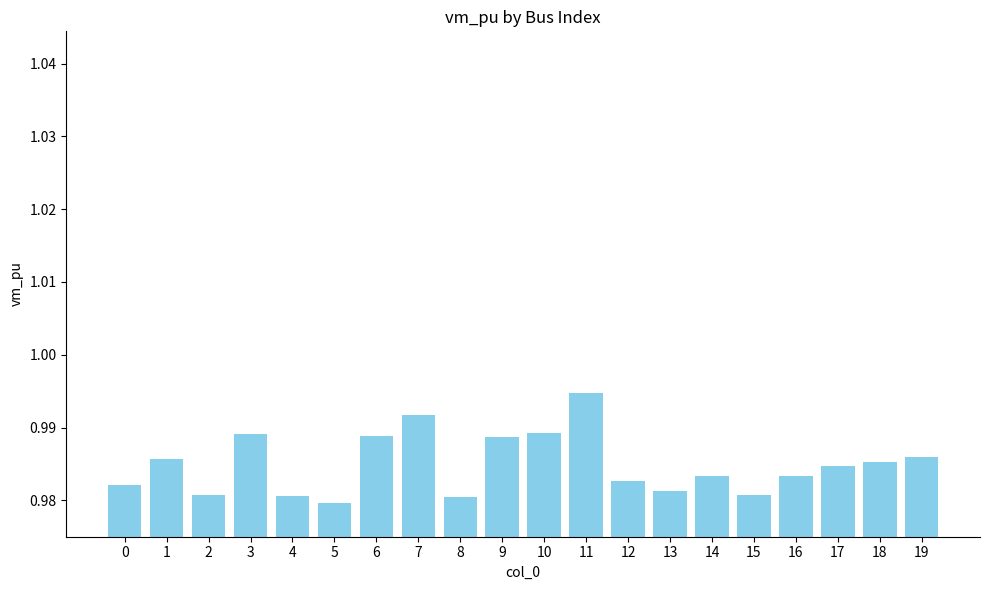

What is the sum of the values at 14 and 11?

2.0